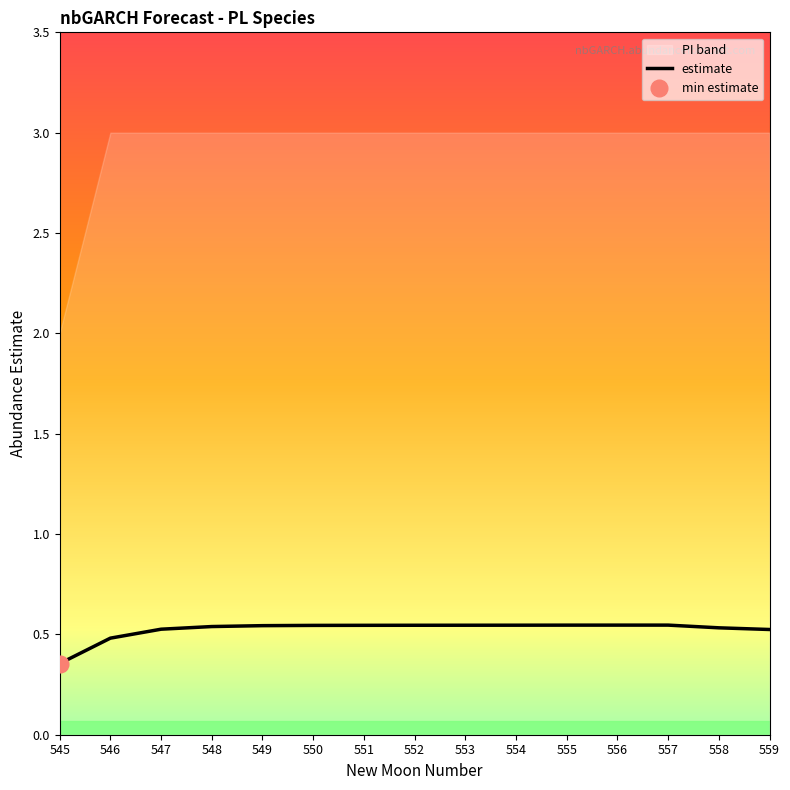

Read the value at 557.

0.5